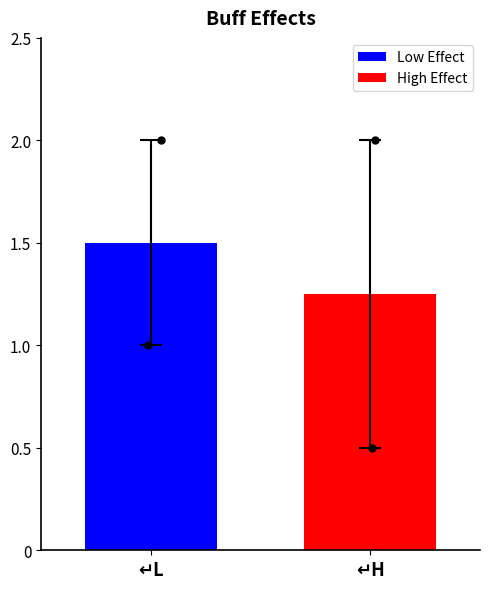

What is the maximum value for Low Effect?

1.5